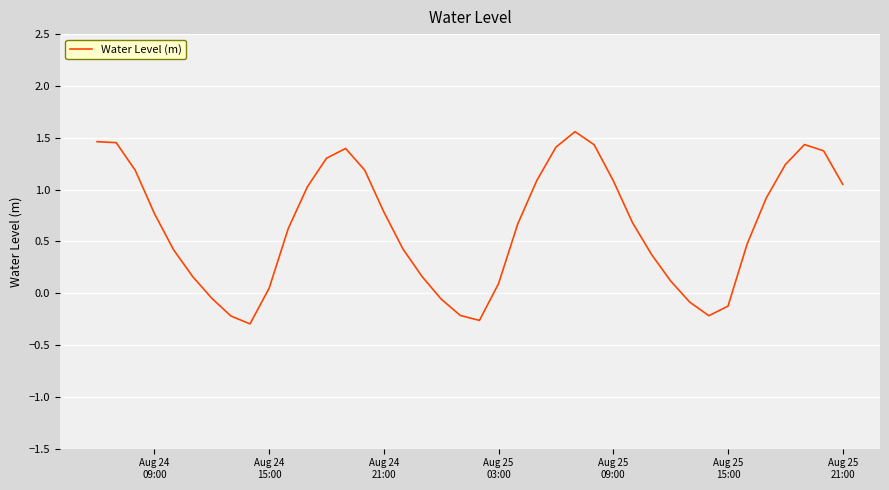

What is the minimum value shown in the chart?

-0.3